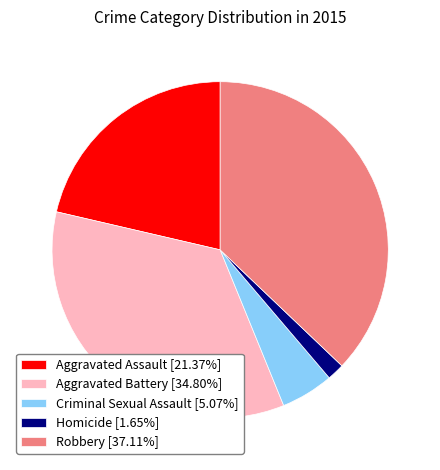

Is there any slice that represents more than half of the pie?

No